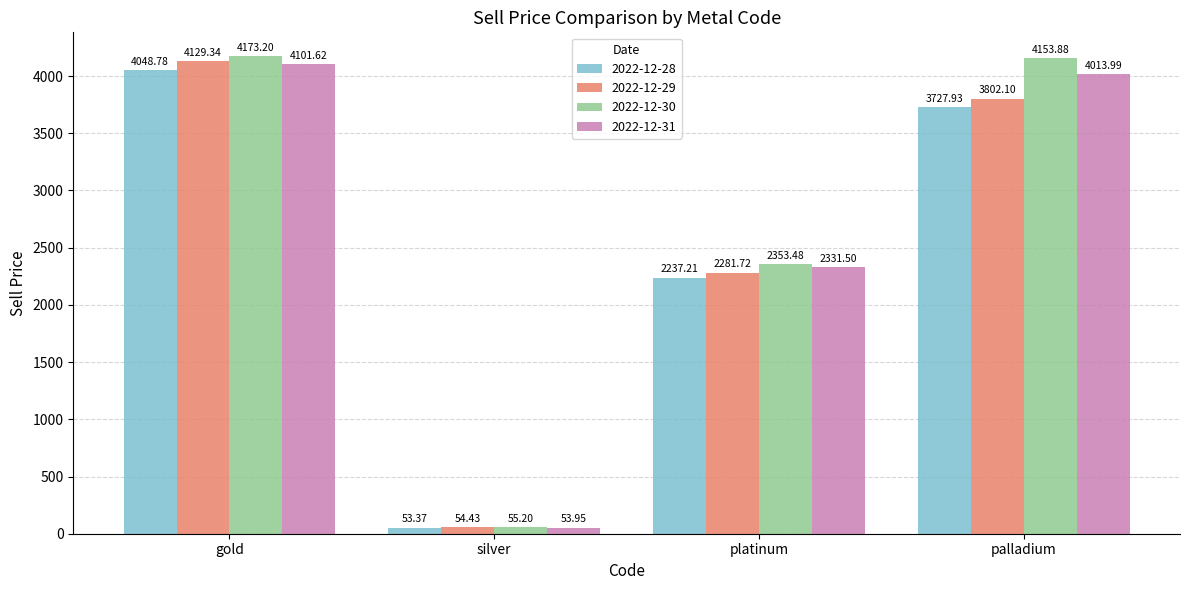

Which series has the largest total across all categories?

2022-12-30